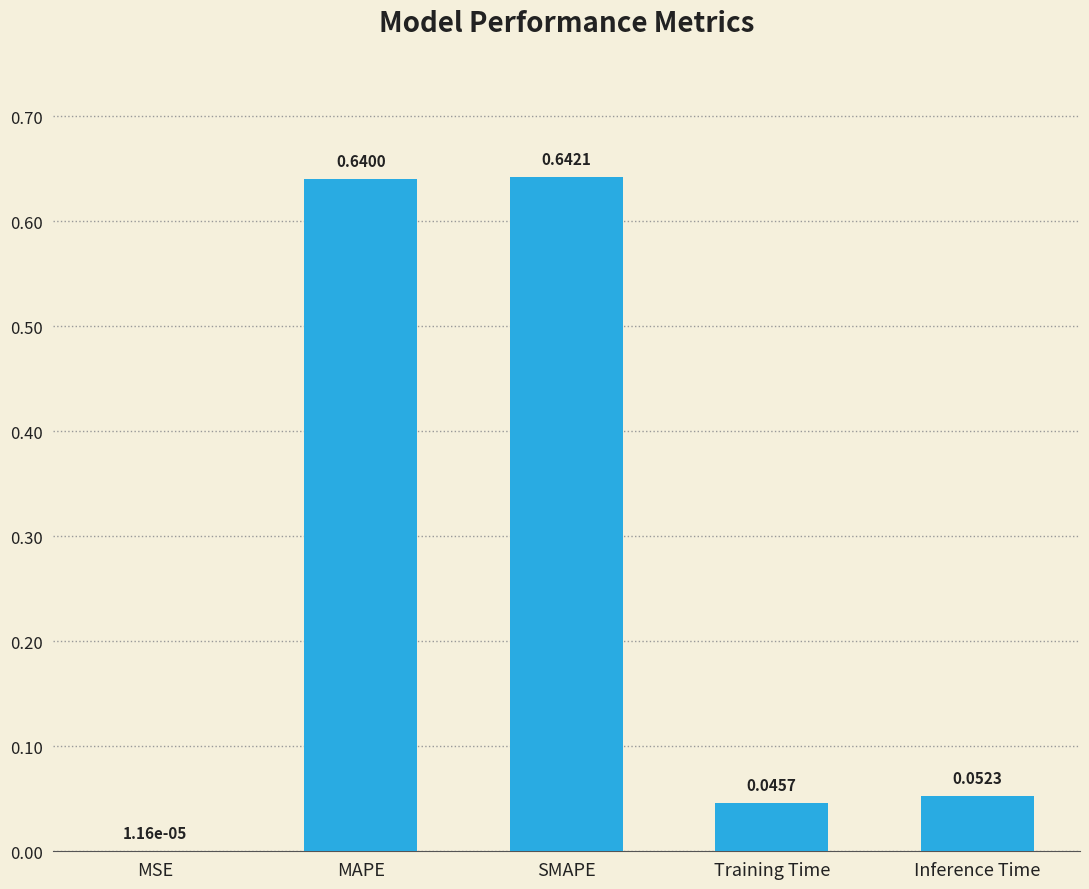

What is the sum of all values?

1.4